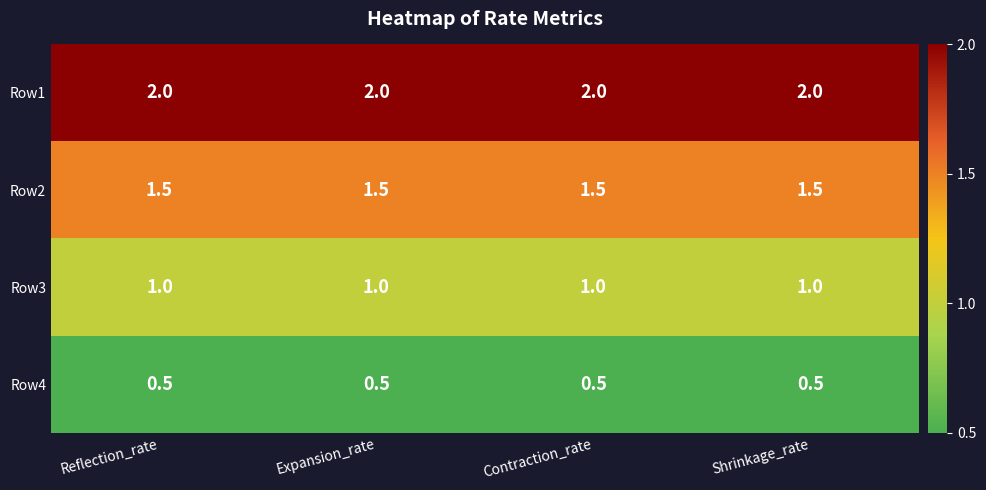

What is the minimum value shown in the chart?

0.5